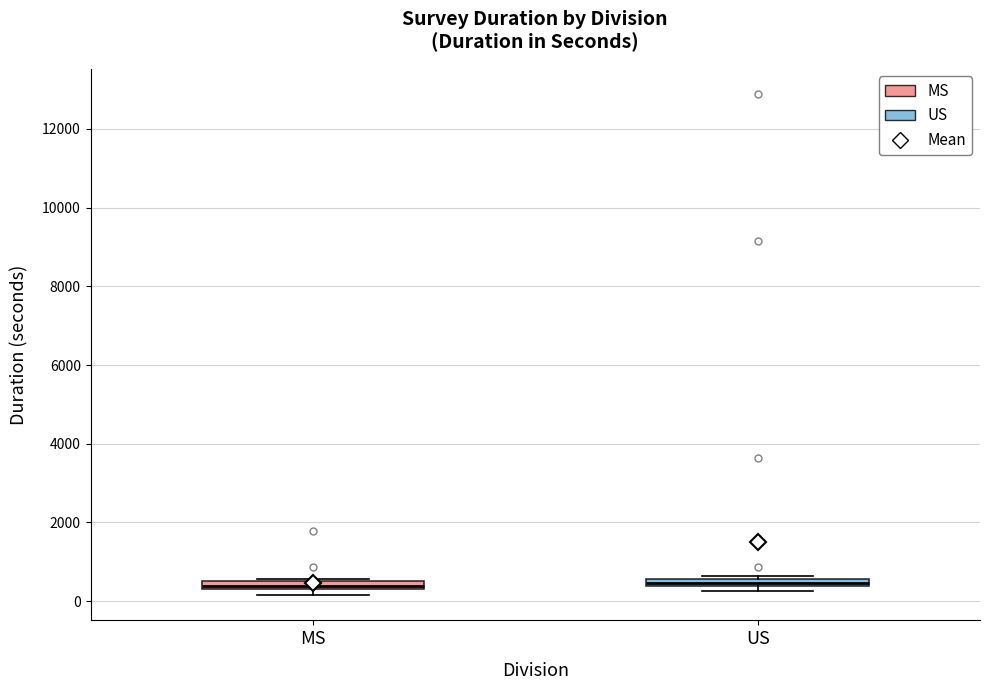

Where is the lower edge of the box for US on the y-axis? The values are not printed on the chart, so give them approximately, as read against the axis.

400